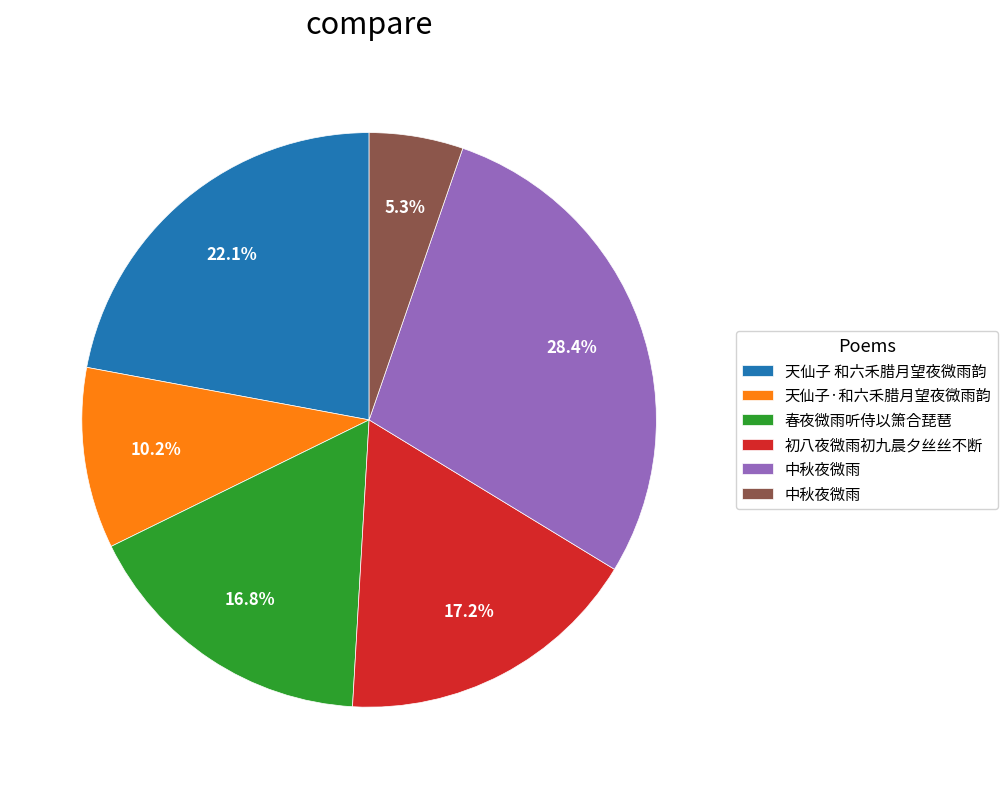

Does any single category account for the majority?

No